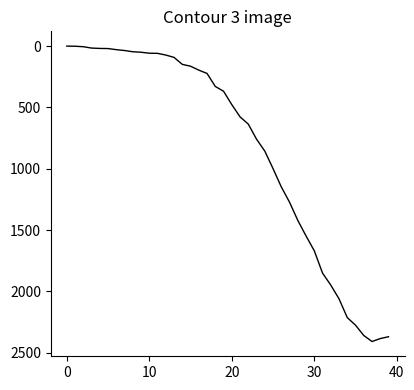

What is the difference between the maximum and minimum values?

2409